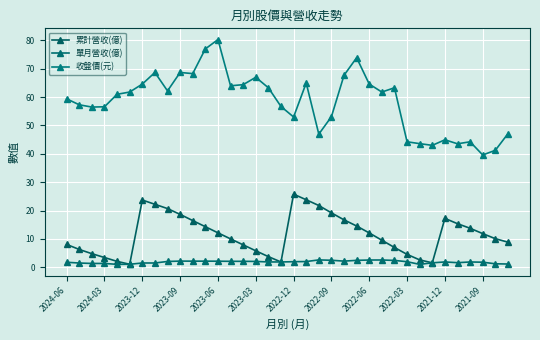

Does the chart have visible grid lines?

Yes